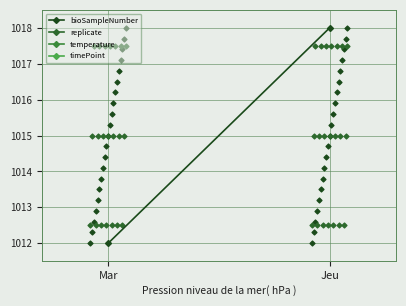

Is the value of bioSampleNumber at Jeu greater than the value of replicate at Jeu?

Yes